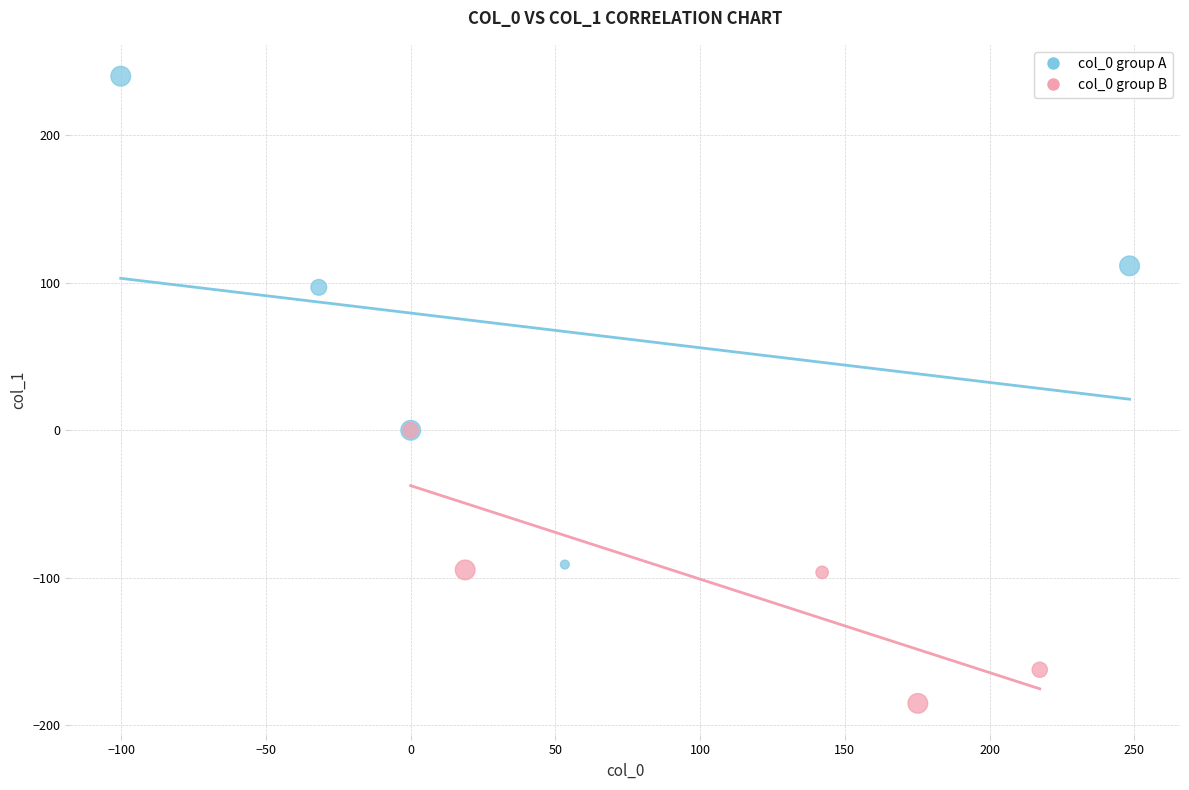

Which series reaches the minimum Y coordinate?

col_0 group B